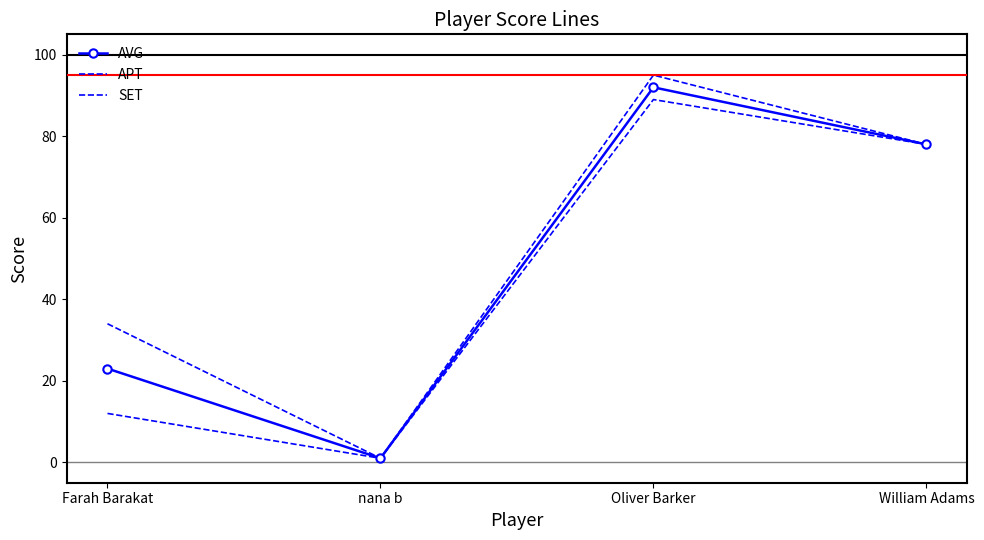

At which category does AVG reach its first local valley?

nana b